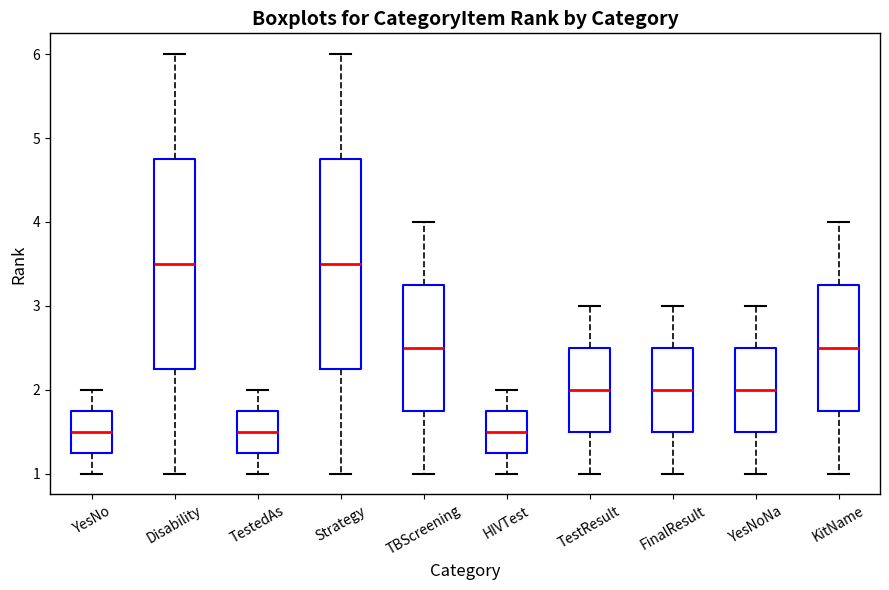

Where is the upper edge of the box for TestedAs on the y-axis? The values are not printed on the chart, so give them approximately, as read against the axis.

1.8